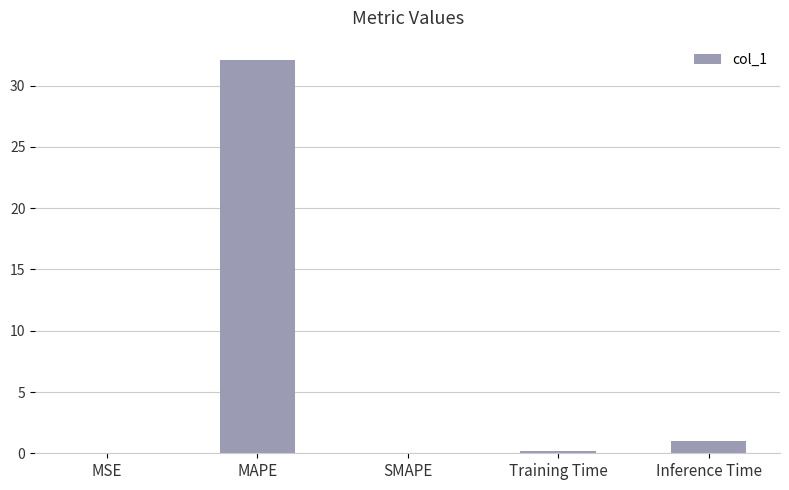

Are the bars horizontal?

No